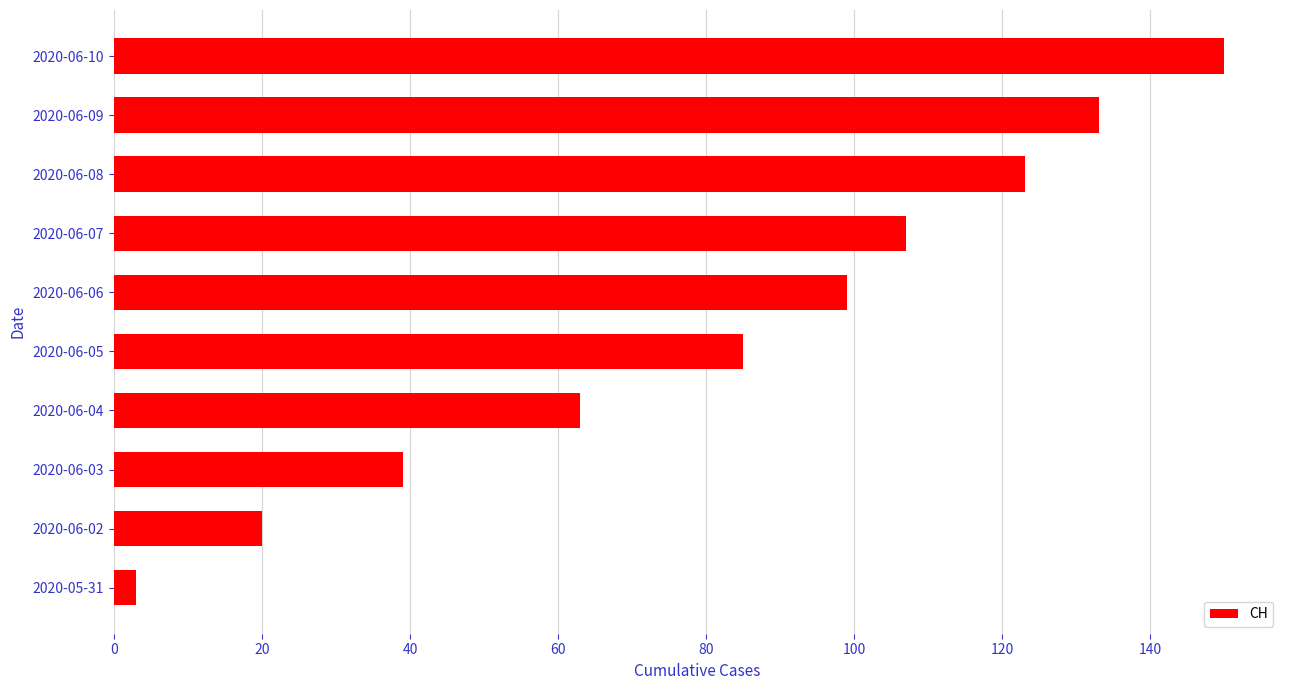

How many data points does each series have?

10